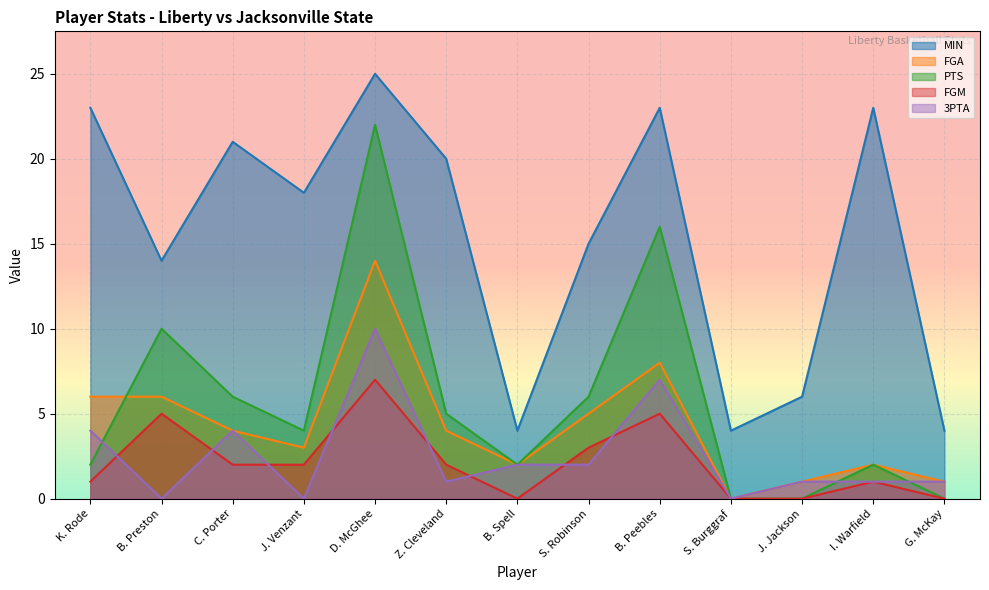

Count the number of data series in this chart.

5